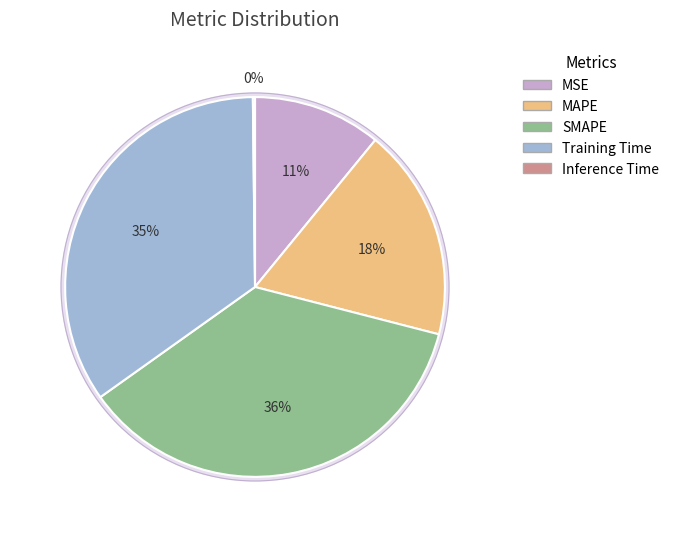

Which slice is the largest?

SMAPE